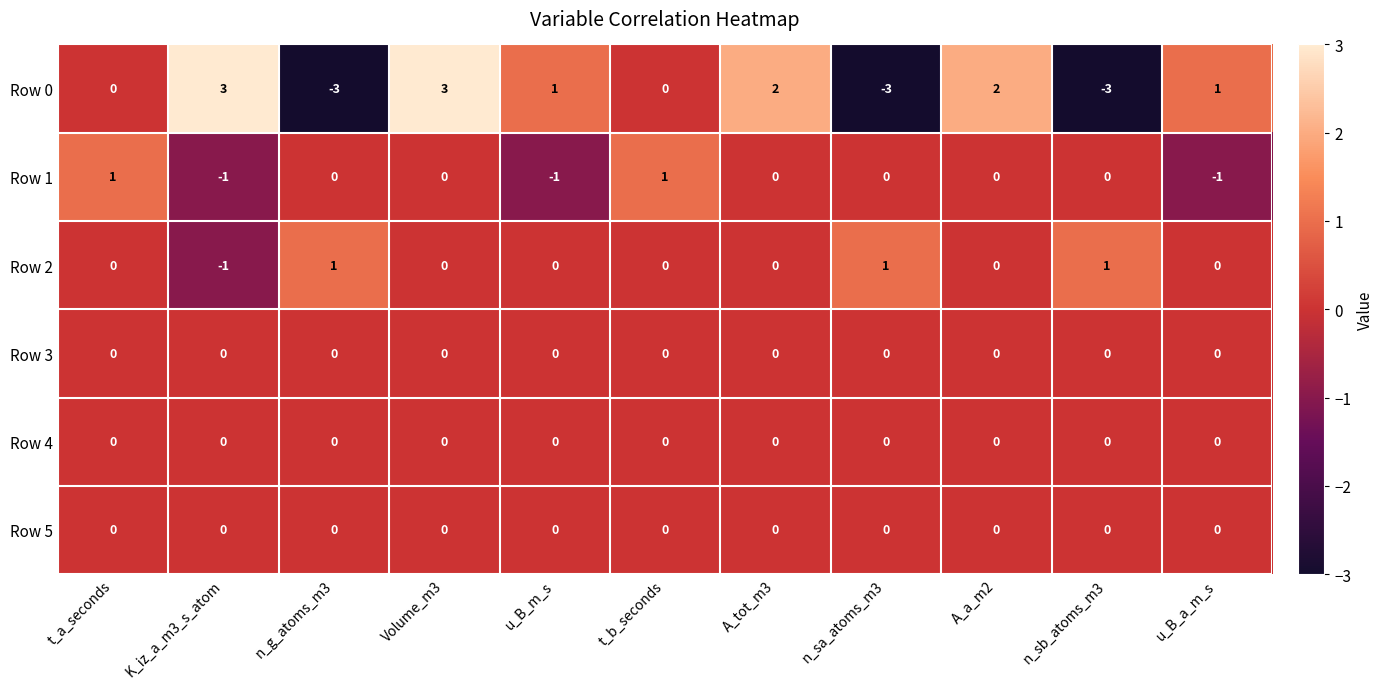

Which series has the largest total across all categories?

Row 0